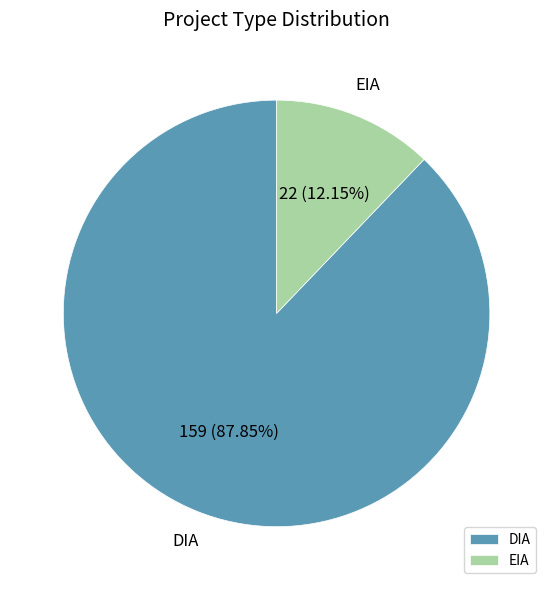

Which category has the smallest portion of the pie?

EIA